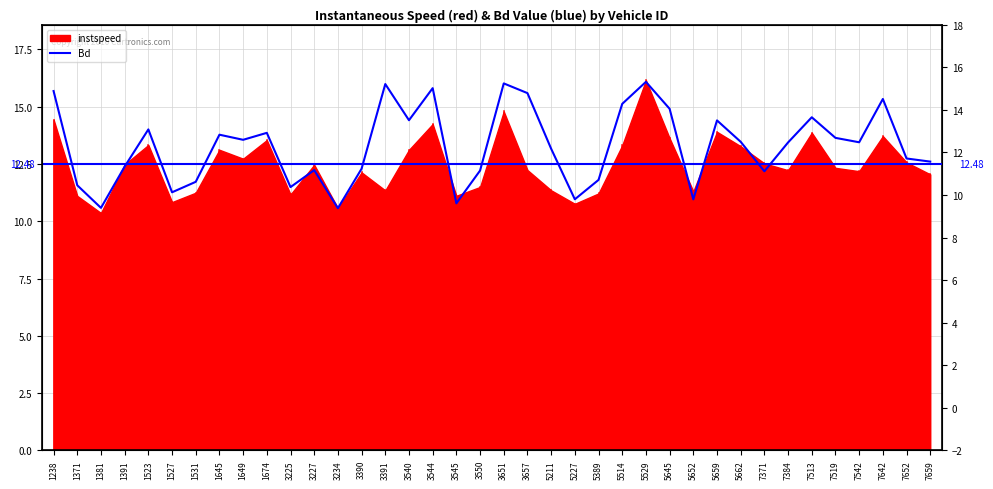

Reading left to right, list all the values displayed in this chart.

15.7	11.6	10.6	12.4	14.0	11.3	11.7	13.8	13.6	13.9	11.5	12.2	10.6	12.3	16.0	14.4	15.8	10.8	12.2	16.0	15.6	13.2	11.0	11.8	15.1	16.1	14.9	11.0	14.4	13.5	12.2	13.4	14.5	13.6	13.4	15.3	12.7	12.6